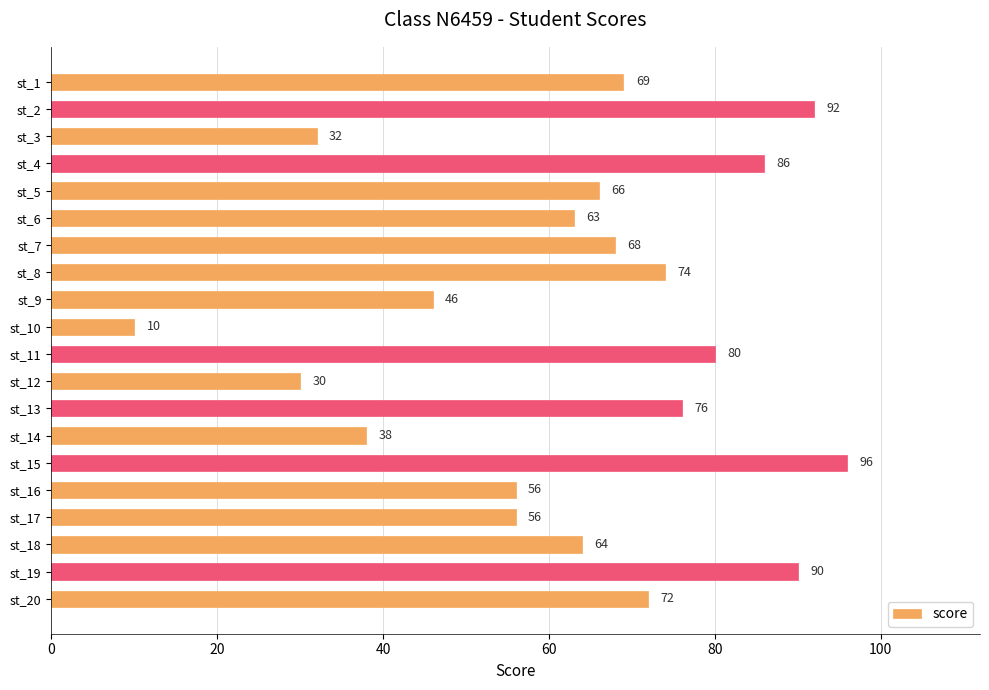

True or false: the data shows 11 at st_14.

False